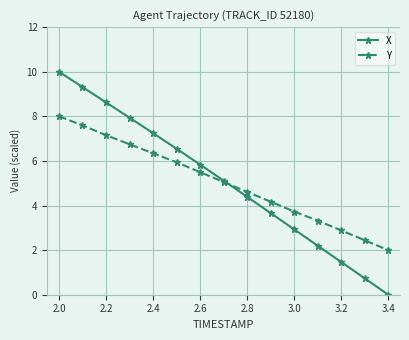

Which series has the widest spread of values?

X